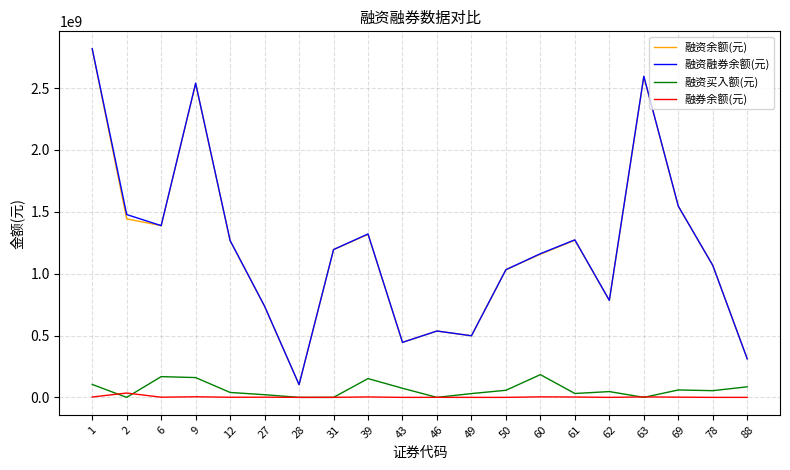

What is the maximum value for 融资买入额(元)?

183814169